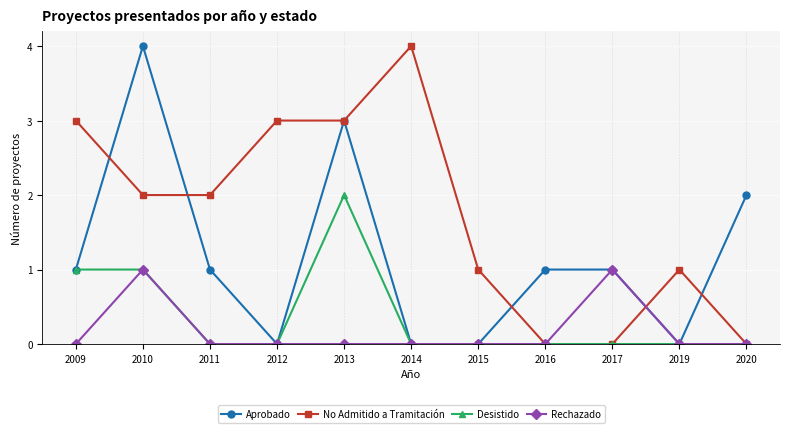

Is this an area chart (filled region under the line)?

No